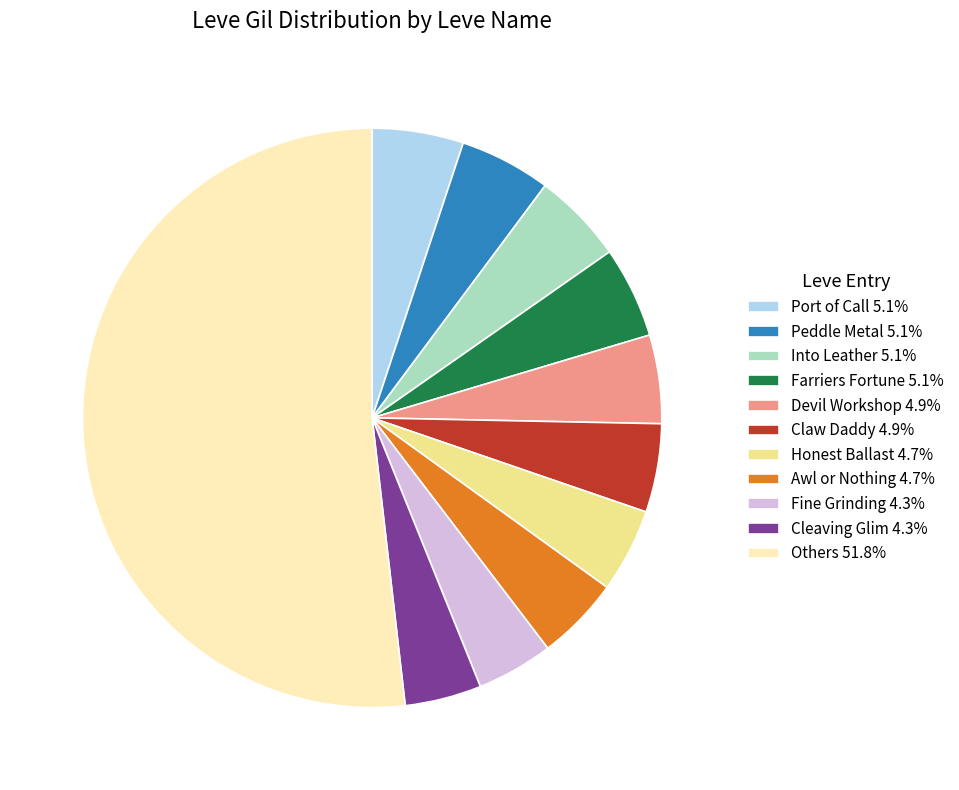

What is the ratio of the value at Claw Daddy 4.9% to the value at Into Leather 5.1%?

1.0